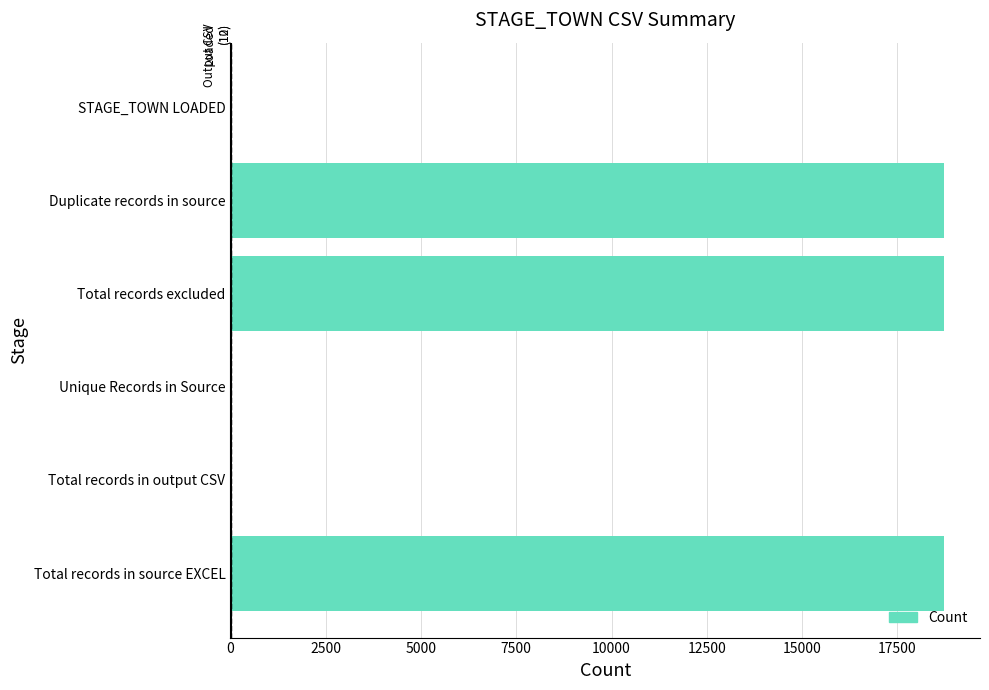

What is the ratio of the value at Total records excluded to the value at Duplicate records in source?

1.0